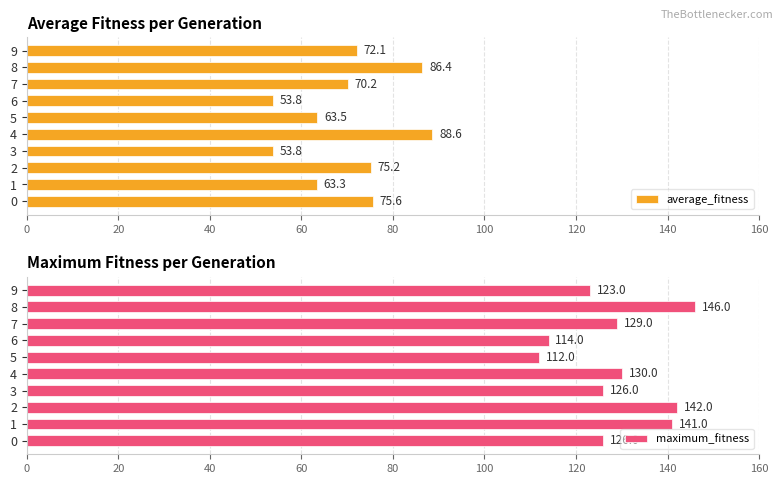

Which category has the highest value in the average_fitness series?

4